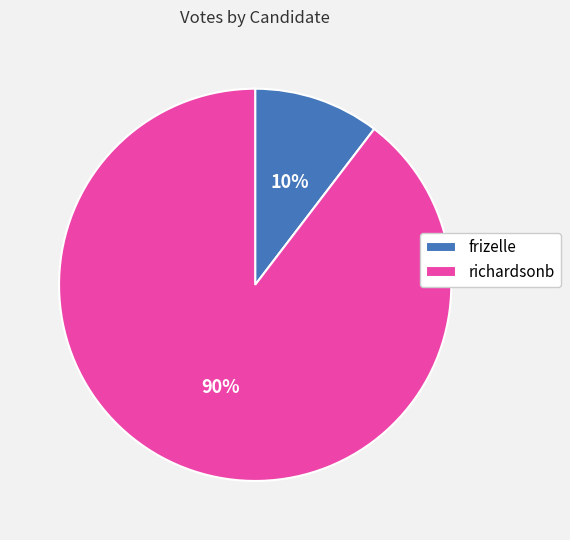

Does frizelle account for over 50% of the chart?

No